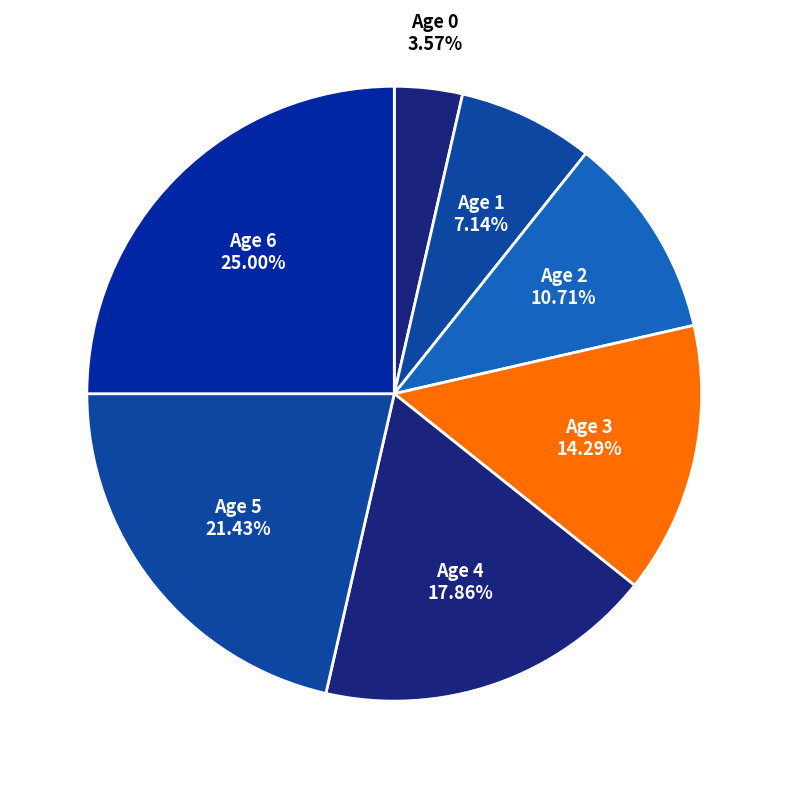

What percentage is the Age 4 slice, to the nearest percent?

18%